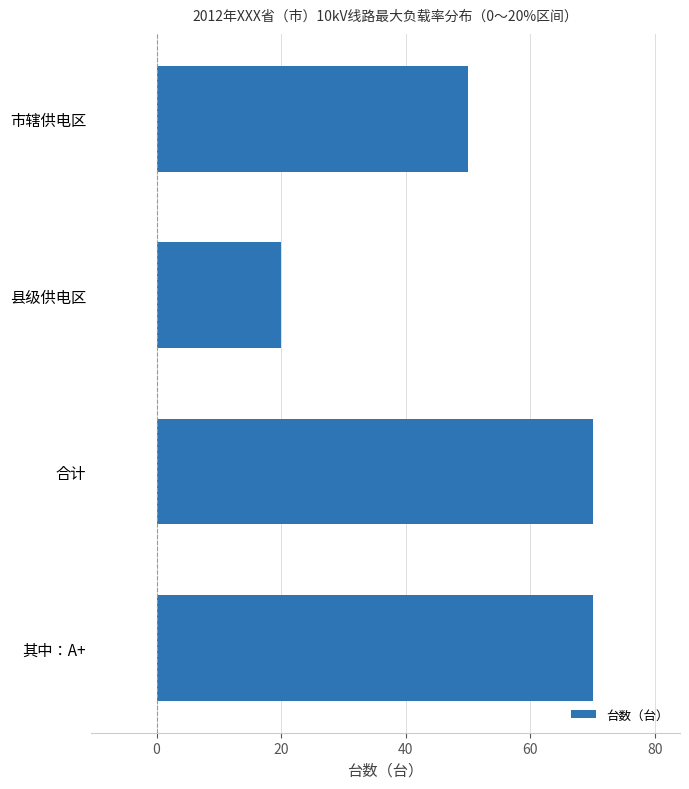

What is the difference between the second highest and second lowest values?

20